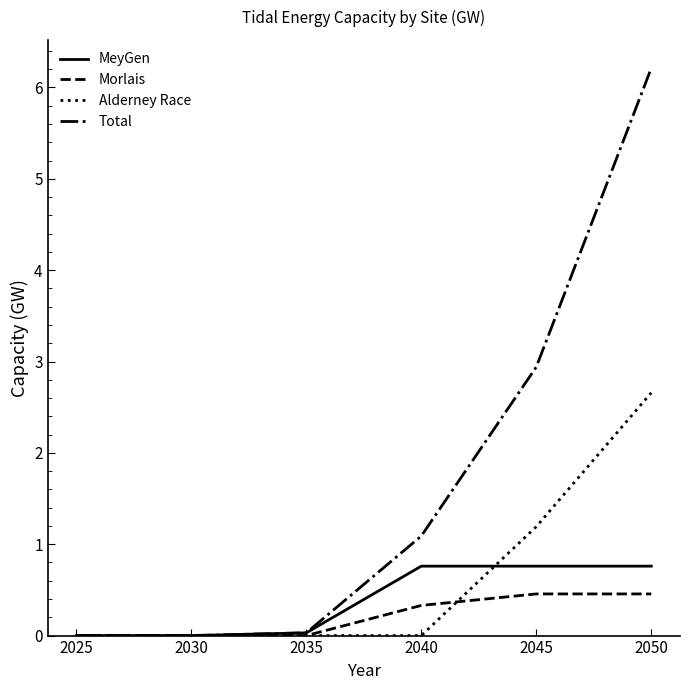

Is the value of Total at 2040 greater than the value of Morlais at 2035?

Yes